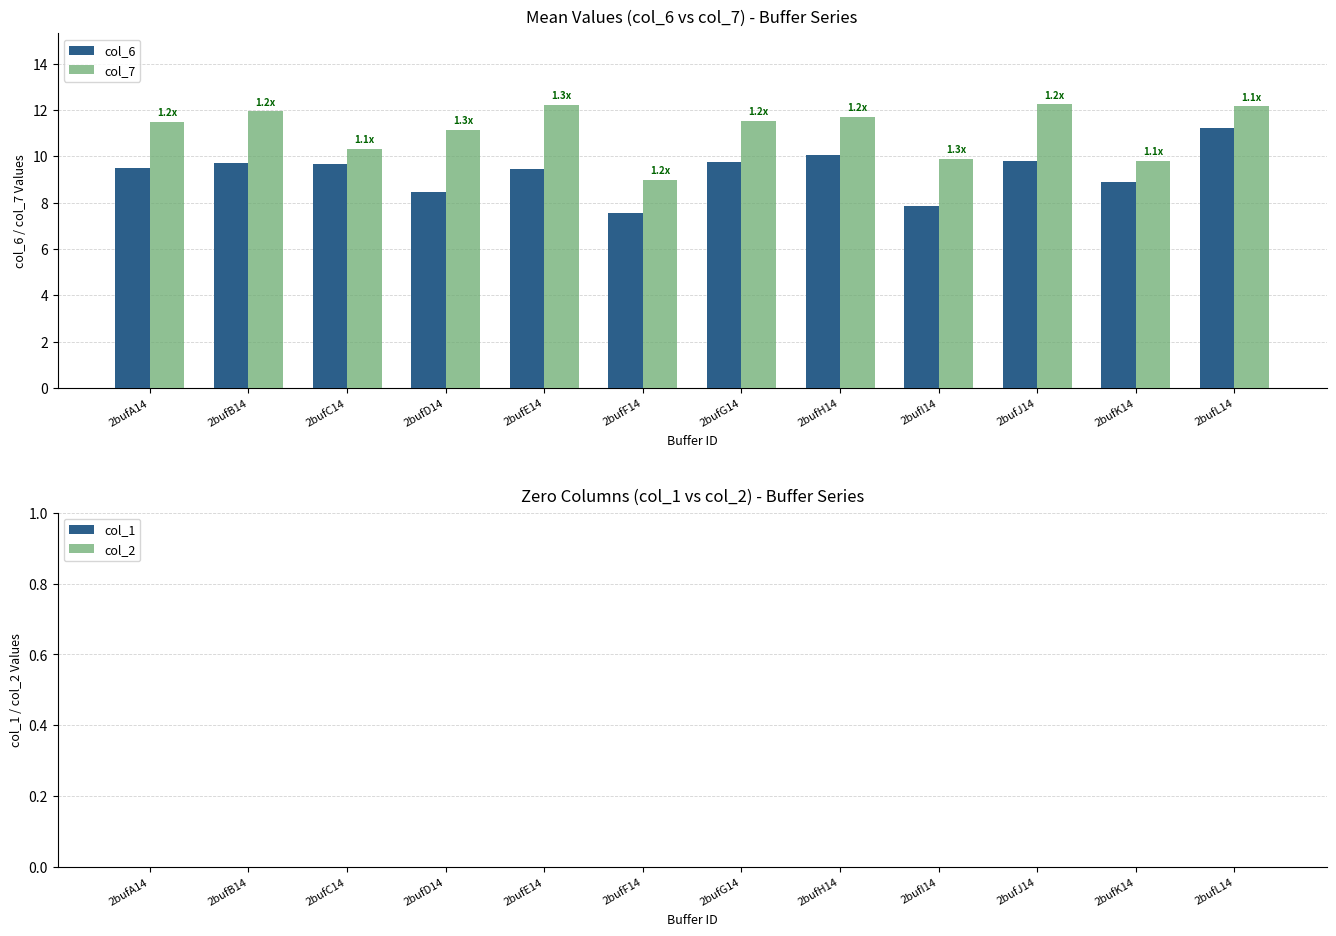

How many groups of bars are there?

12